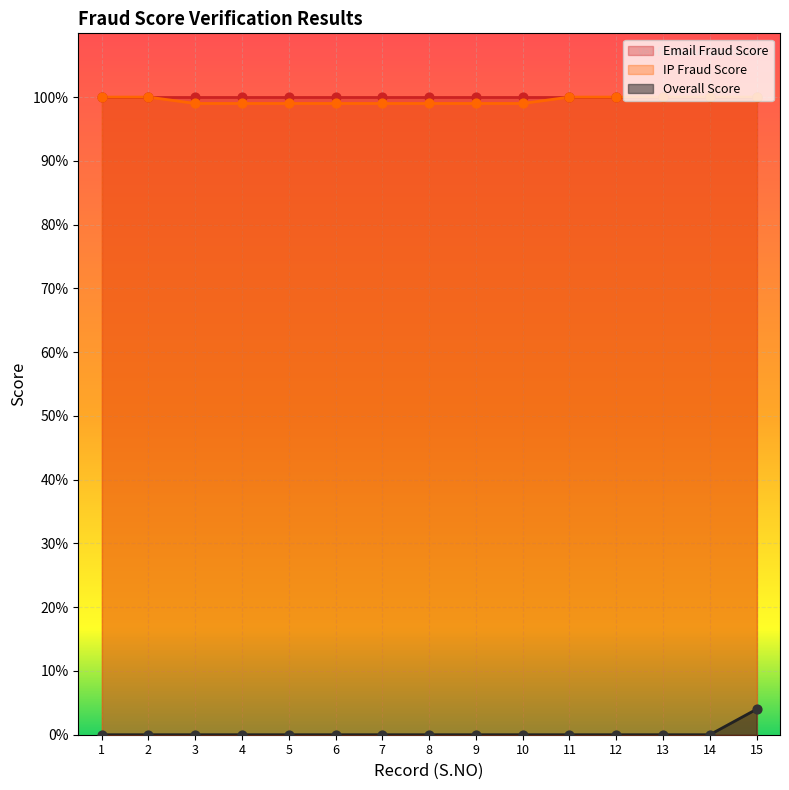

Which series contains the lowest Y value?

Overall Score